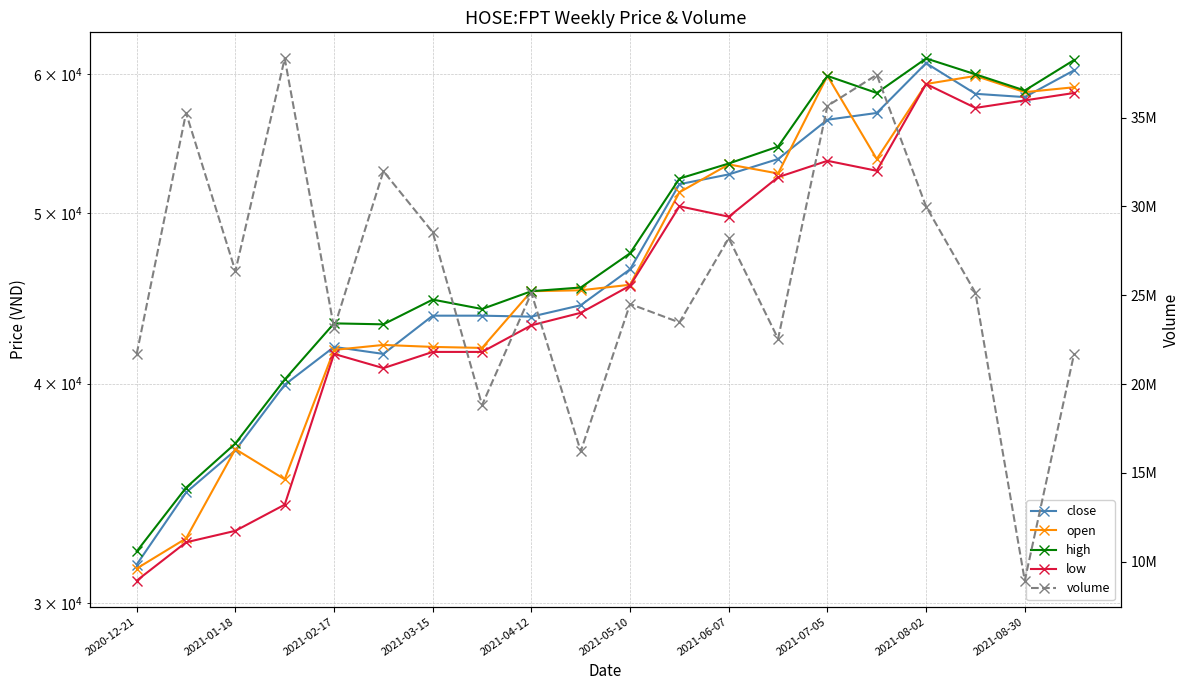

Which has a higher value, 15 or 19?

19